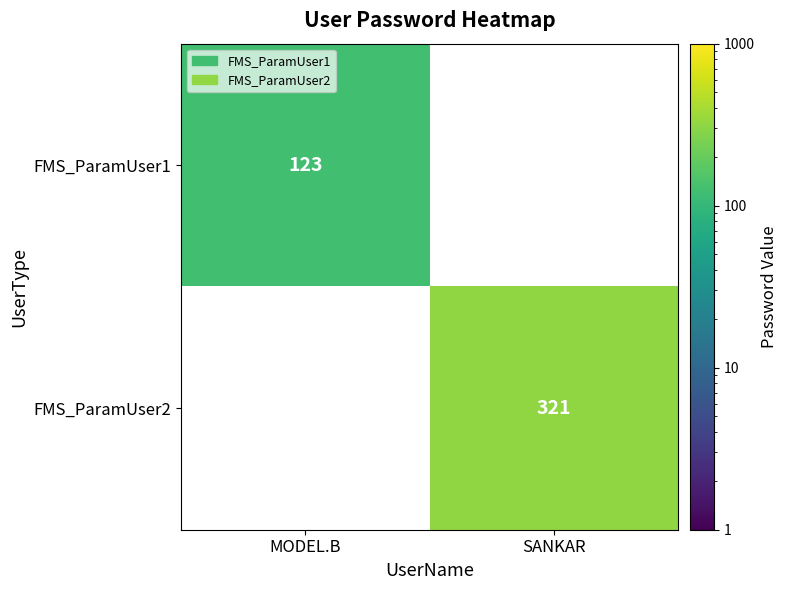

The value of FMS_ParamUser1 at MODEL.B is 39. True or false?

False